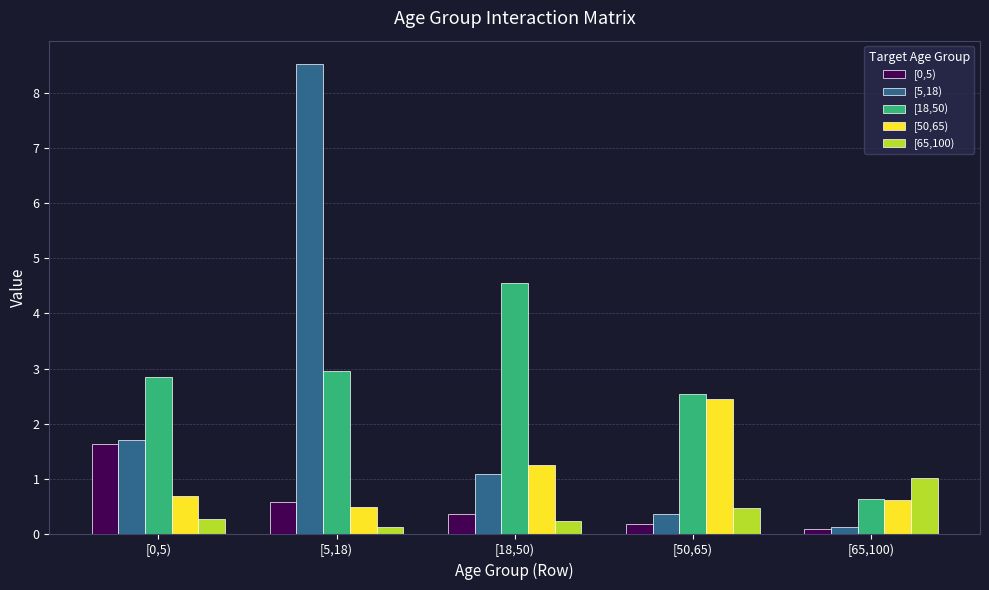

How many bars are there in total?

25